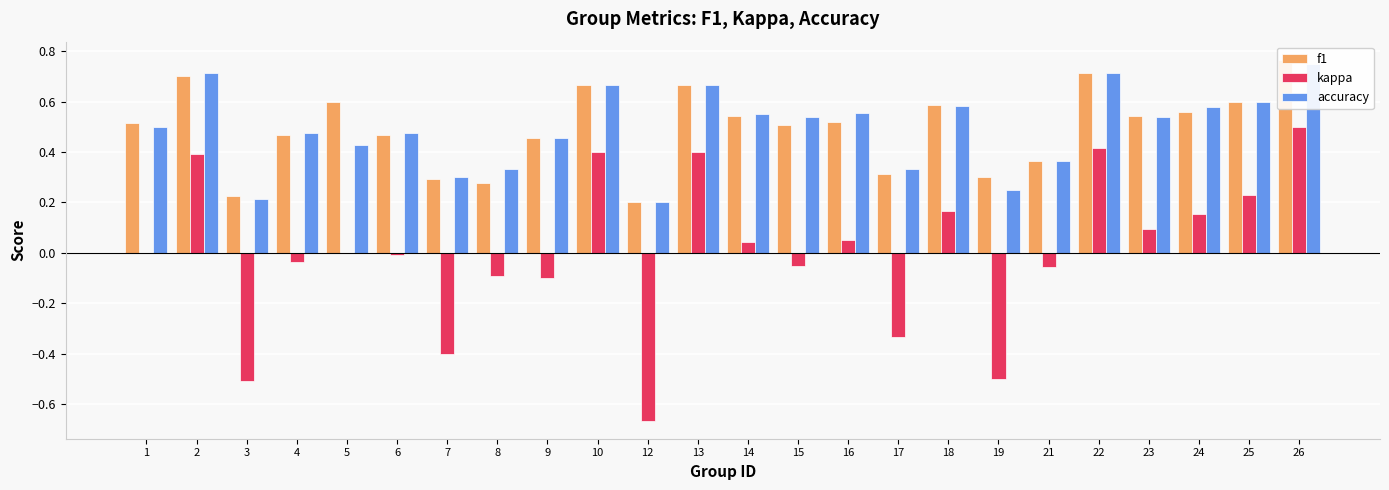

At which category is the sum across all series the highest?

26